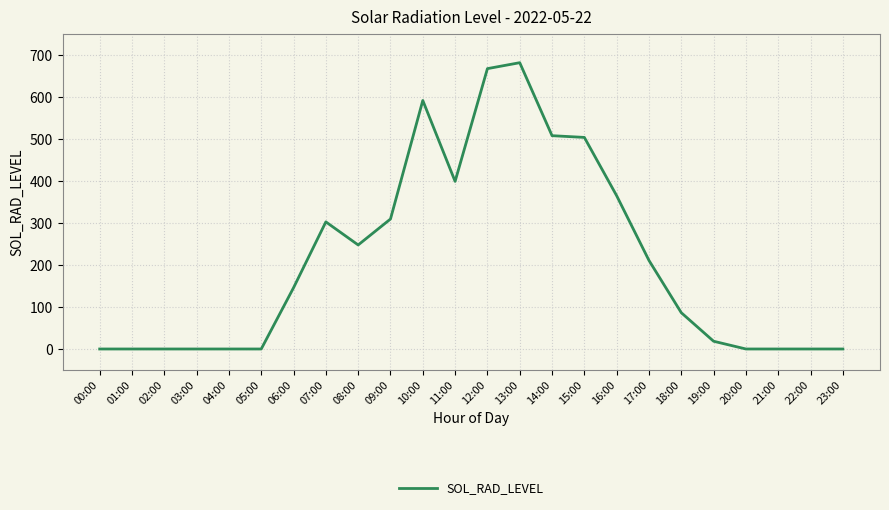

What is the change in value from 07:00 to 15:00?

+201.2